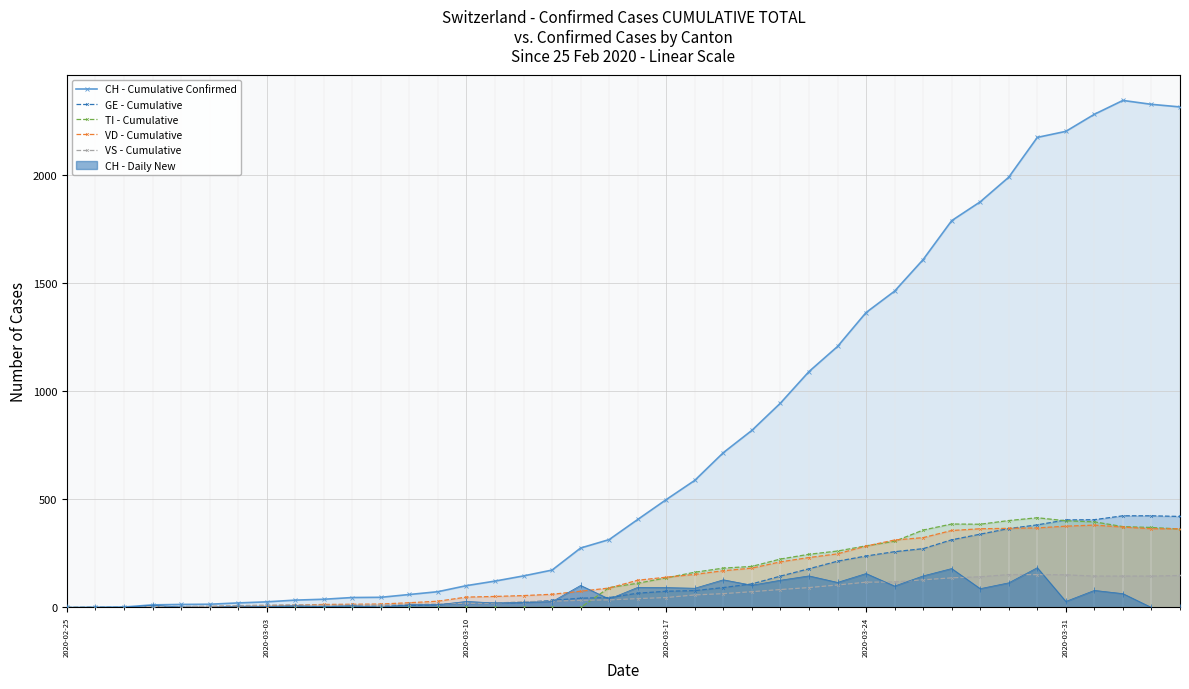

Reading left to right, list all the values displayed in this chart.

CH - Cumulative Confirmed: 0	1	2	12	14	15	21	26	34	38	46	47	60	73	101	122	146	173	275	314	407	499	588	716	819	945	1091	1207	1364	1463	1609	1789	1876	1990	2174	2202	2281	2345	2327	2315
GE - Cumulative: 0	1	1	2	3	3	3	4	4	5	7	7	9	13	18	20	23	33	43	46	66	75	78	92	109	145	179	214	238	258	272	313	339	365	382	405	406	424	424	421
TI - Cumulative: 0	0	0	0	0	0	0	0	0	0	0	0	0	0	0	0	0	0	0	92	112	137	163	182	190	224	246	261	285	306	358	386	385	402	415	401	396	374	370	363
VD - Cumulative: 0	0	0	4	4	4	6	8	11	14	15	16	22	29	48	51	55	61	75	90	126	140	153	170	182	211	231	248	284	312	323	356	364	366	368	376	381	372	364	364
VS - Cumulative: 0	0	0	5	5	6	9	11	12	10	11	11	15	16	19	20	27	29	33	35	41	46	58	64	73	83	92	104	117	118	128	137	142	152	152	151	145	145	145	148